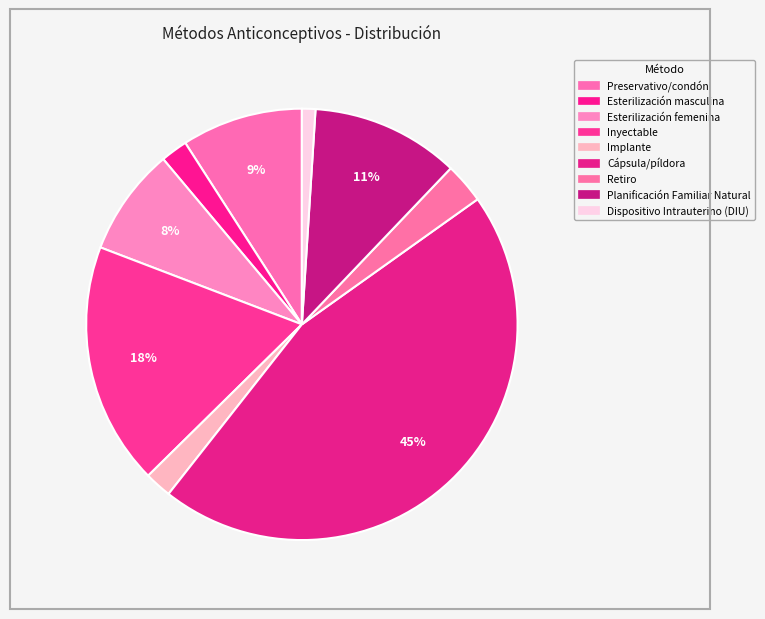

Rank the categories by value from highest to lowest.

Cápsula/píldora, Inyectable, Planificación Familiar Natural, Preservativo/condón, Esterilización femenina, Retiro, Esterilización masculina, Implante, Dispositivo Intrauterino (DIU)